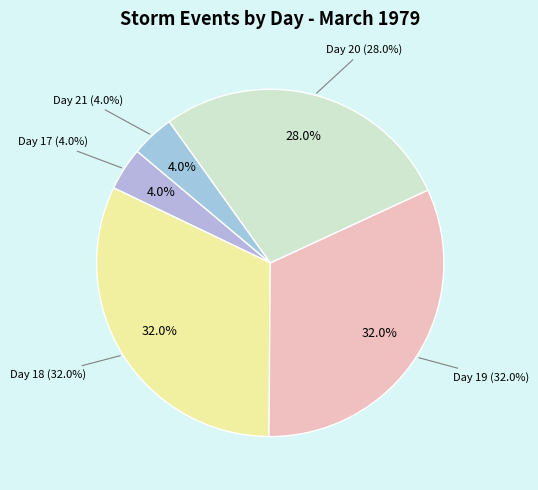

What is the total percentage of 19 and 17?

36.0%